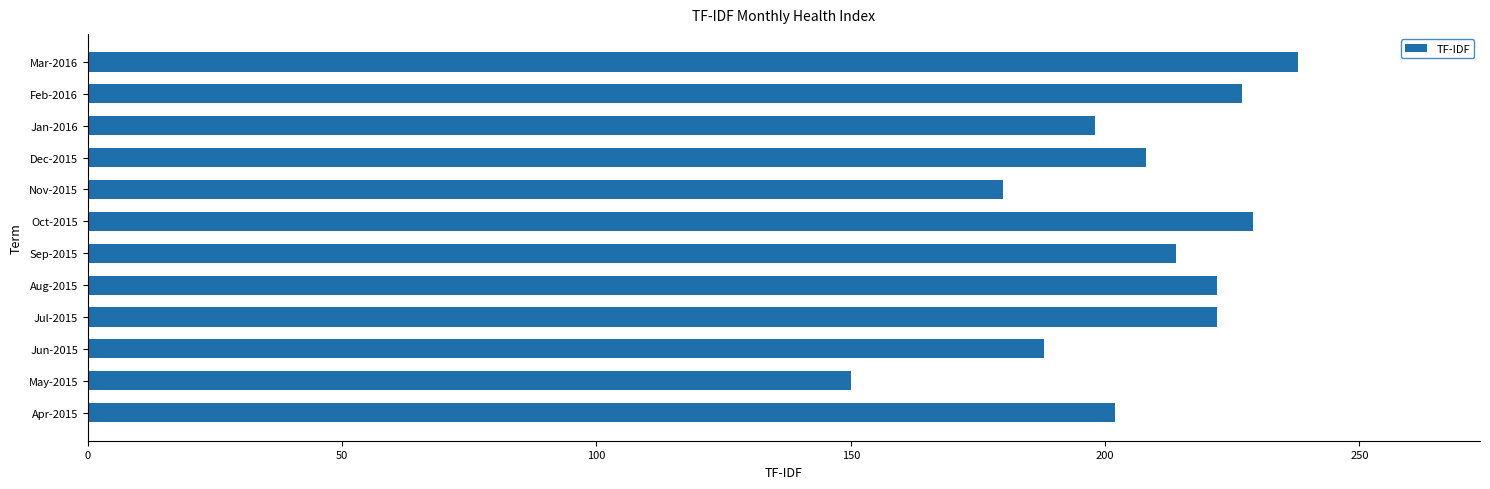

How many data points are less than 214?

6